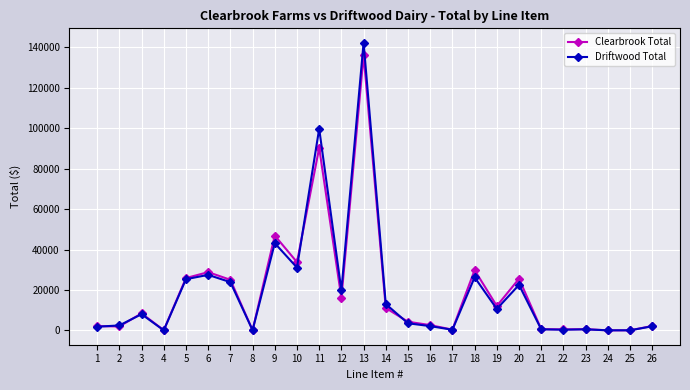

The value of Driftwood Total at 19 is 17729.5. True or false?

False